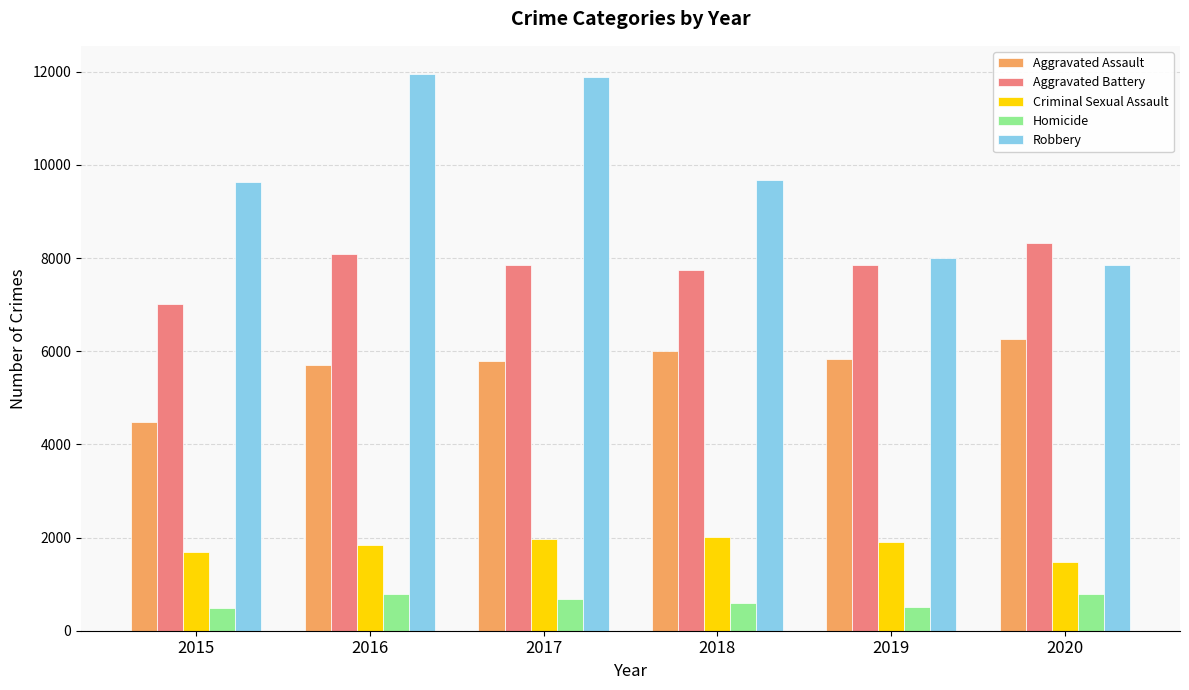

What is the value of the Criminal Sexual Assault bar at the 5th from the left?

1907